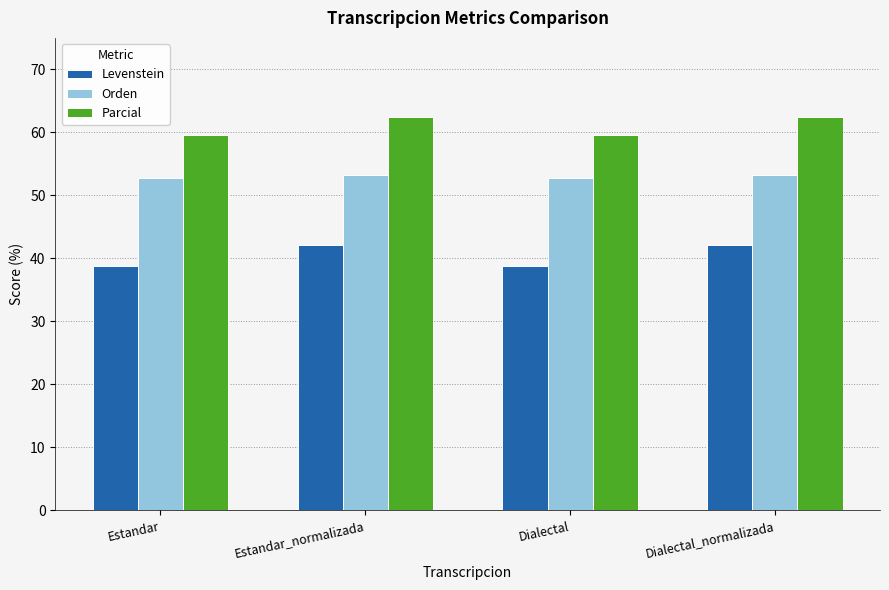

What are all the series names shown in the legend?

Levenstein, Orden, Parcial